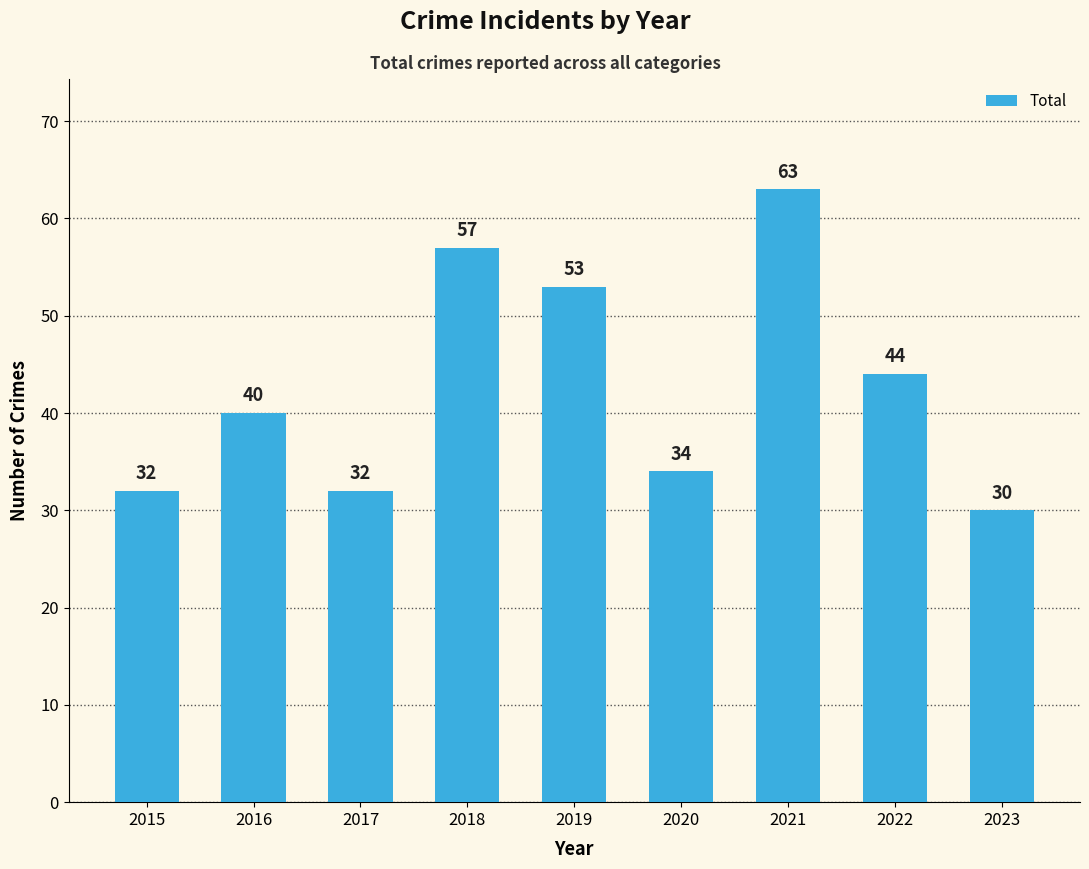

Reading left to right, extract all data points from this chart.

32	40	32	57	53	34	63	44	30